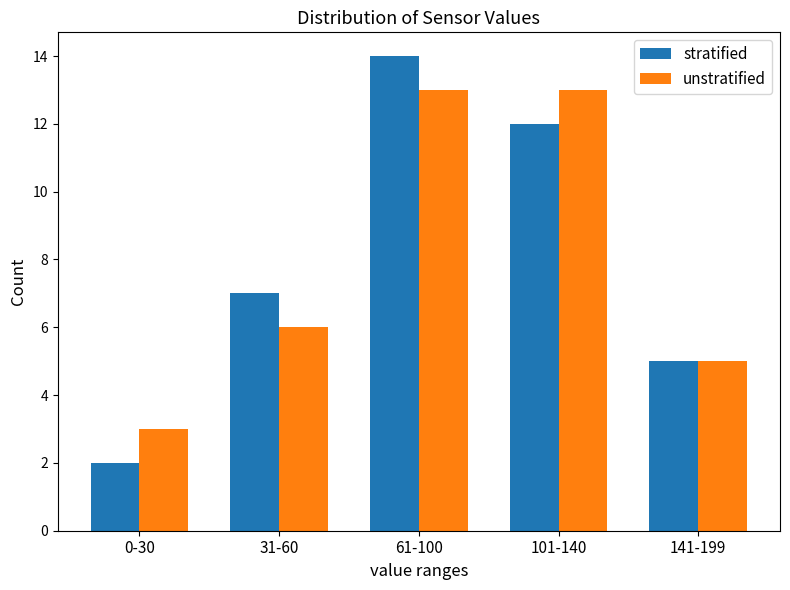

What is the label of the 5th bar from the right?

0-30